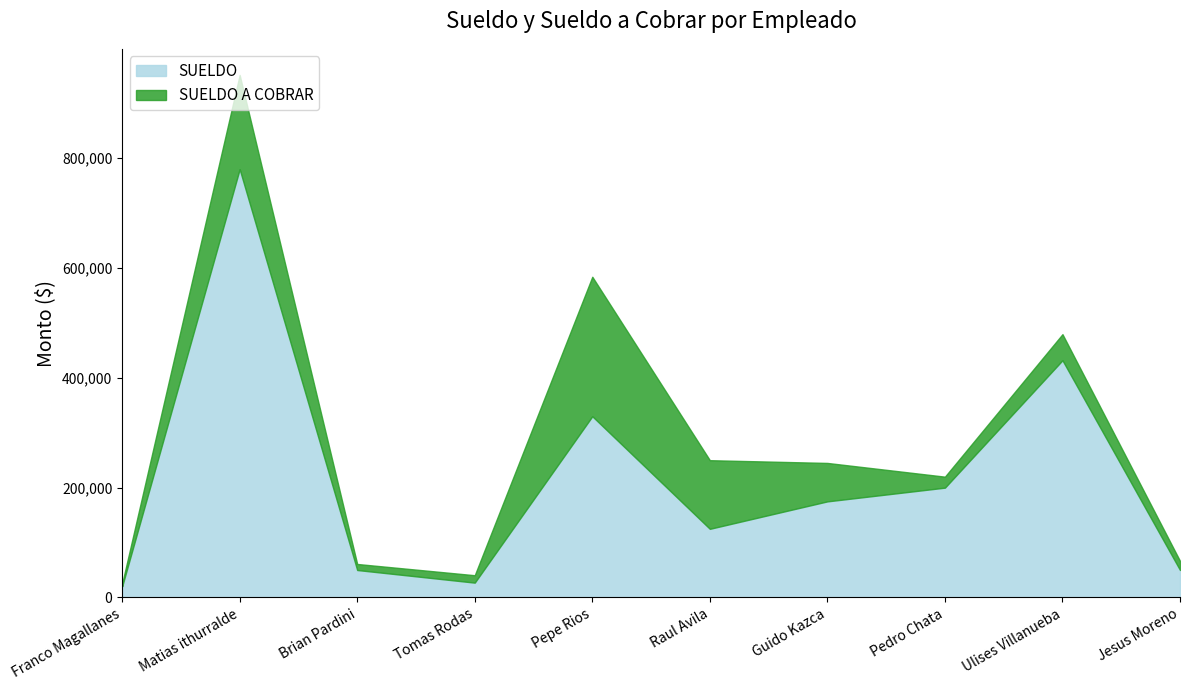

What is the difference between the SUELDO A COBRAR values at Brian Pardini and Pepe Rios?

523100.0